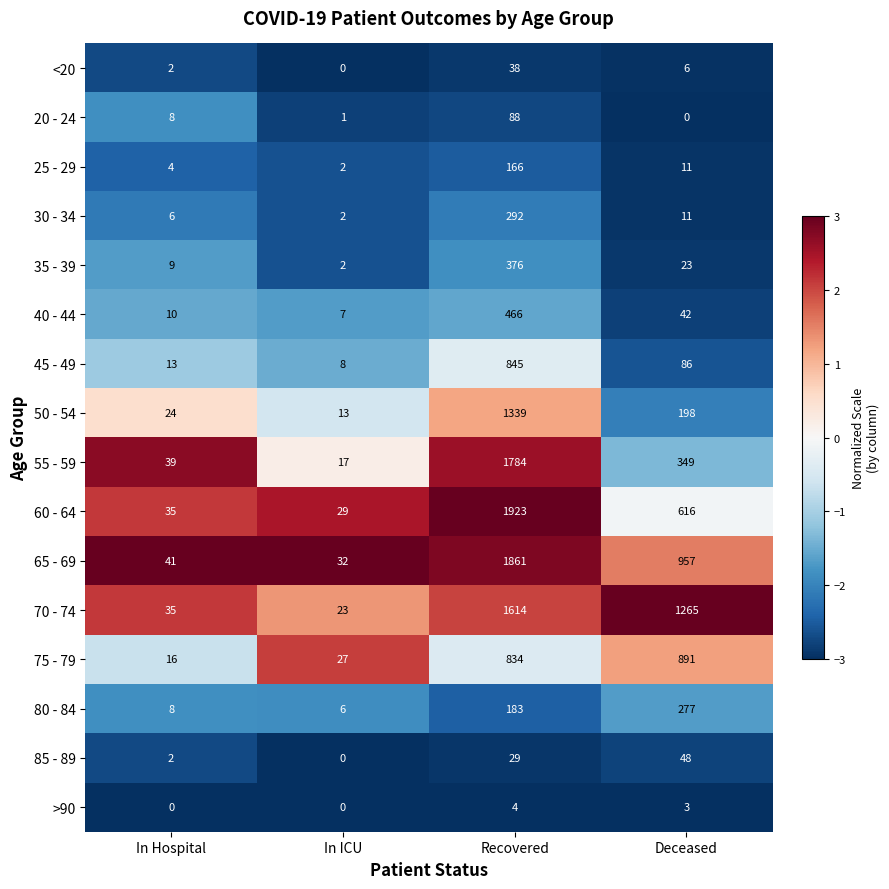

What is the sum of the <20 values at In Hospital and Deceased?

8